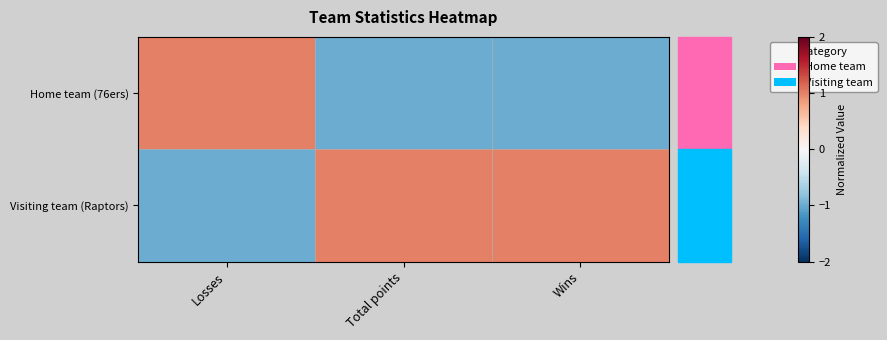

What is the maximum value shown in the chart?

1